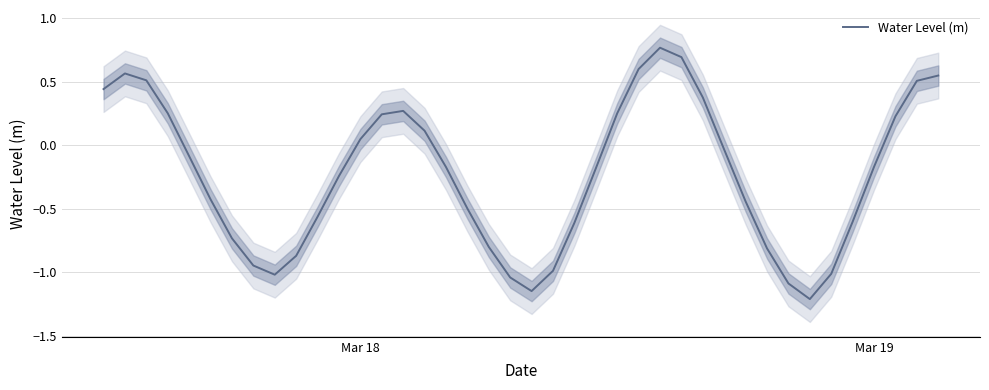

The value of Water Level (m) at Mar 19 is -0.3. True or false?

False